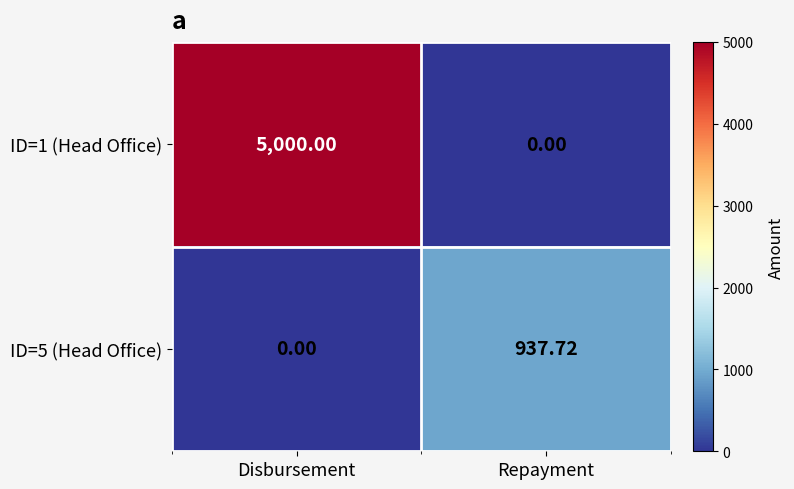

Rank the categories by ID=5 (Head Office) value from lowest to highest.

Disbursement, Repayment